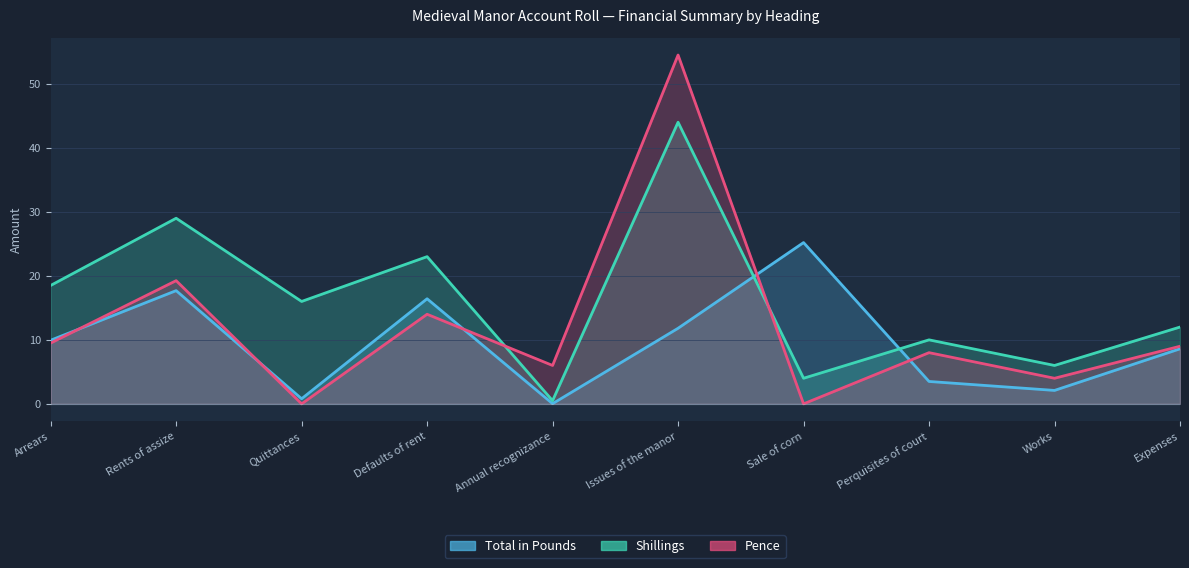

Reading left to right, transcribe all the data shown in this chart.

Total in Pounds: Arrears=9.9	Rents of assize=17.7	Quittances=0.8	Defaults of rent=16.4	Annual recognizance=0.0	Issues of the manor=11.8	Sale of corn=25.2	Perquisites of court=3.5	Works=2.1	Expenses=8.6
Shillings: Arrears=18.5	Rents of assize=29.0	Quittances=16.0	Defaults of rent=23.0	Annual recognizance=0.5	Issues of the manor=44.0	Sale of corn=4.0	Perquisites of court=10.0	Works=6.0	Expenses=12.0
Pence: Arrears=9.5	Rents of assize=19.2	Quittances=0.0	Defaults of rent=14.0	Annual recognizance=6.0	Issues of the manor=54.5	Sale of corn=0.0	Perquisites of court=8.0	Works=4.0	Expenses=9.0